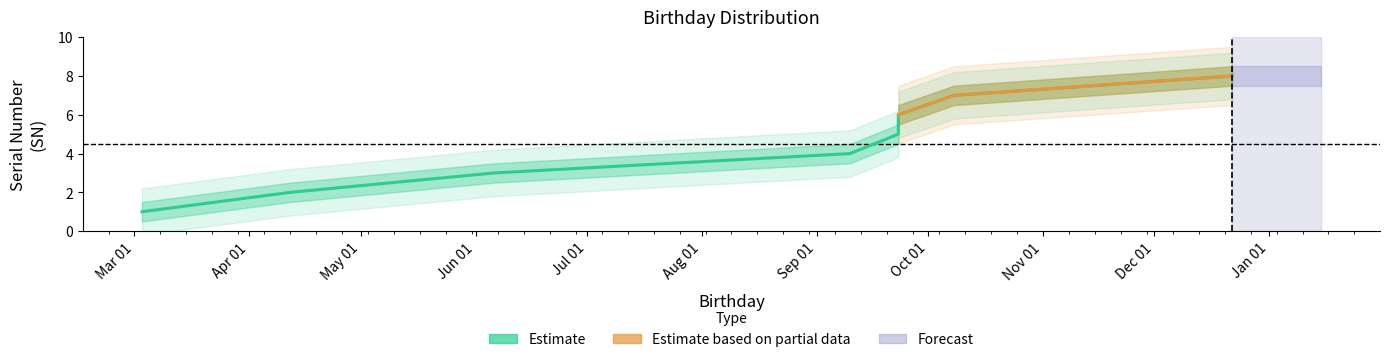

Which has a higher value, 2021-09-23 or 2021-04-12?

2021-09-23